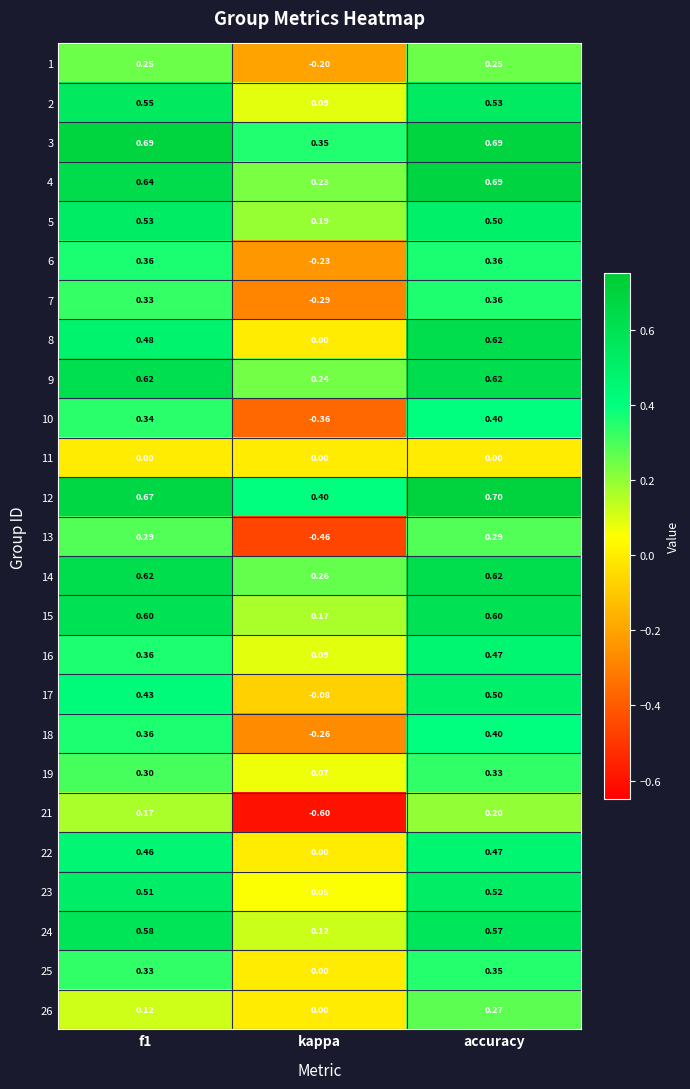

At which label is 24 closest to 0?

kappa